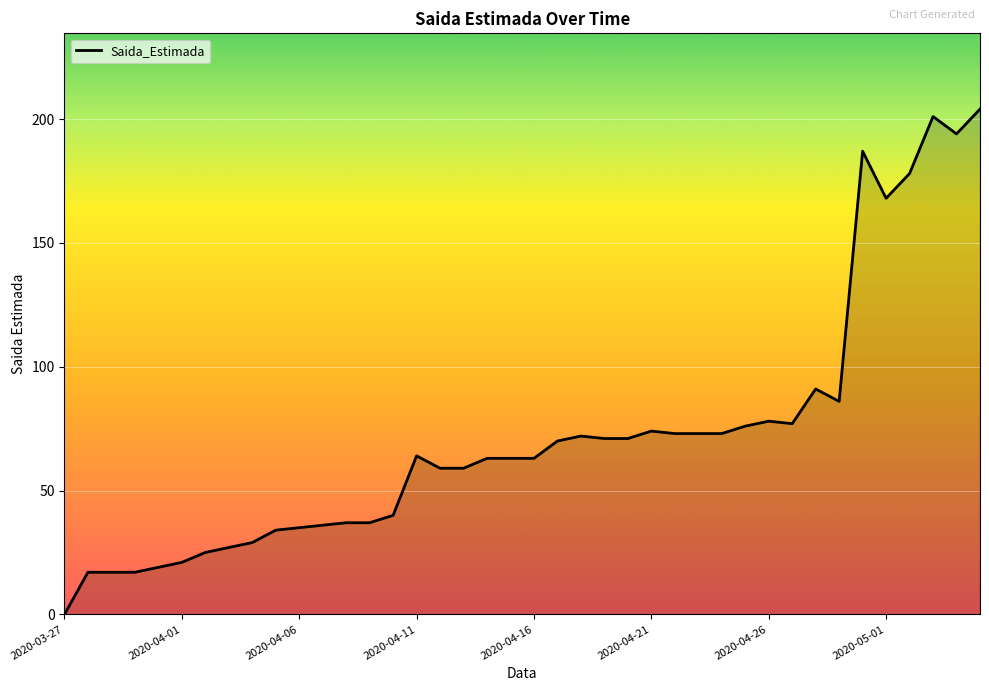

True or false: the data has more than 1 interior local peaks.

True